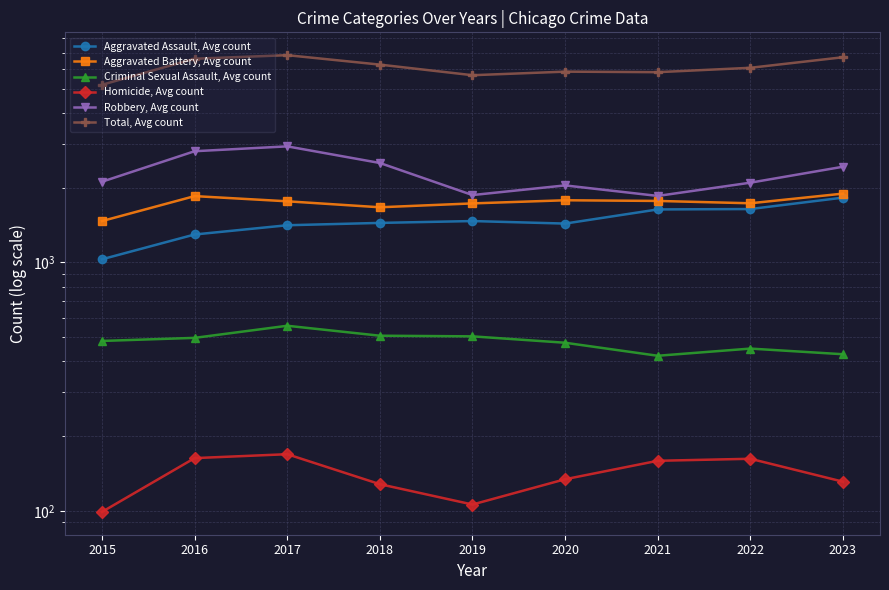

What is the difference between the Aggravated Assault, Avg count values at 2016 and 2020?

138